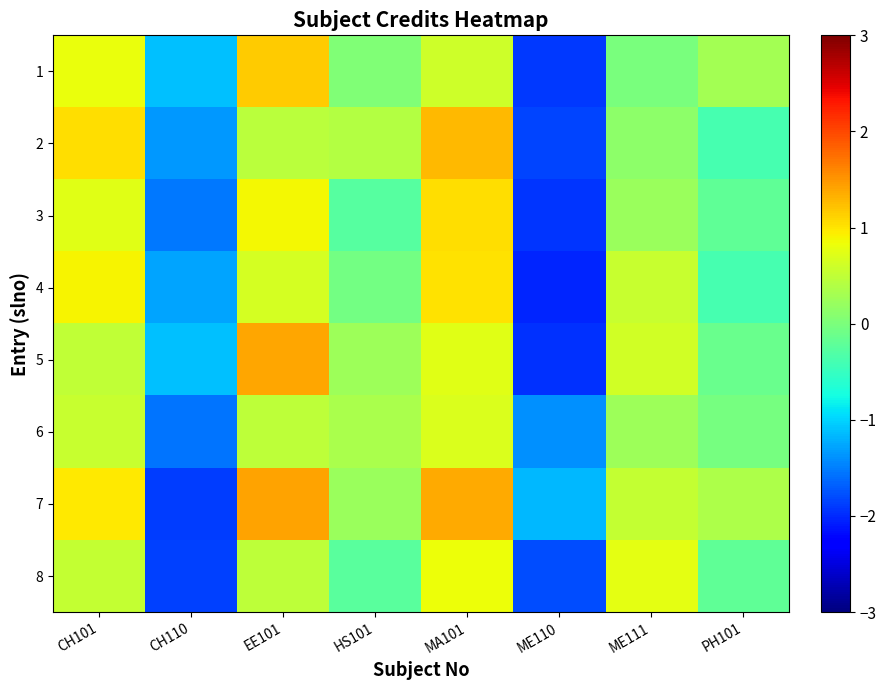

At which category does the chart reach its peak across all series?

EE101